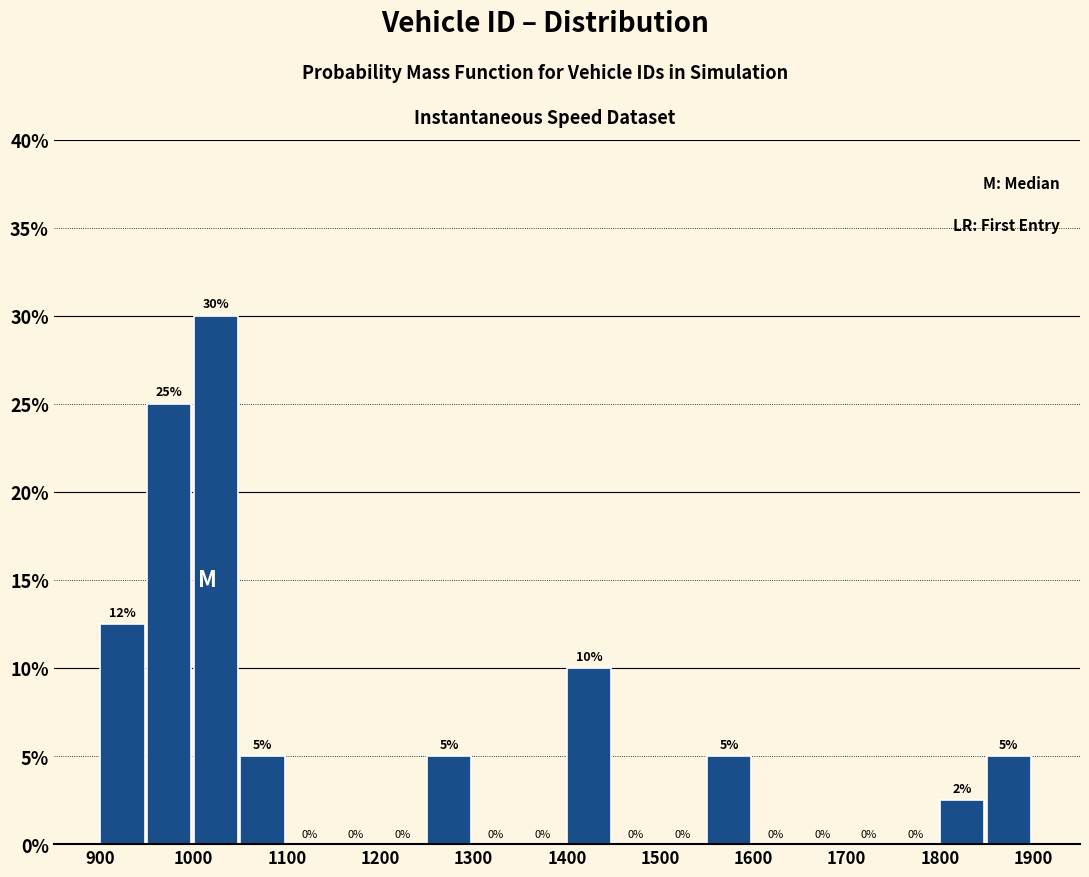

Which range on the x-axis has the tallest bar?

1000 to 1050